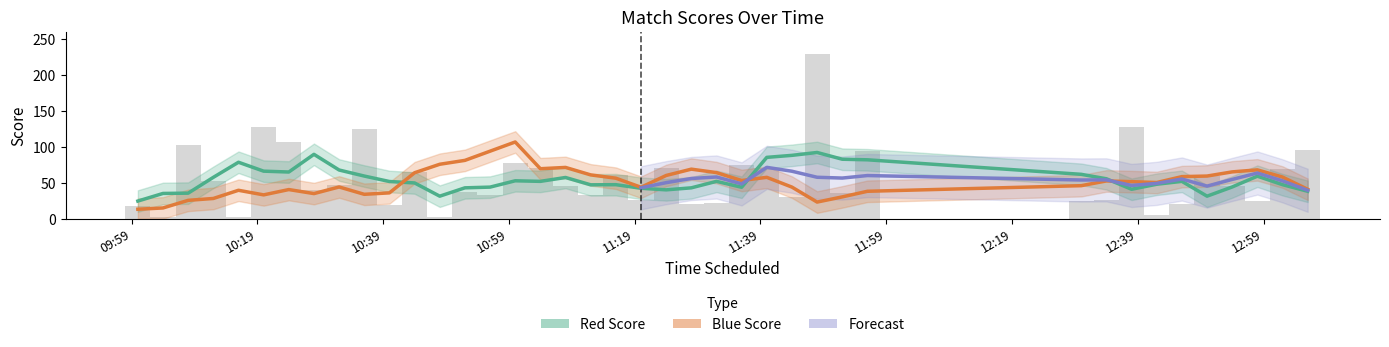

What is the average value of the Blue Score series?

52